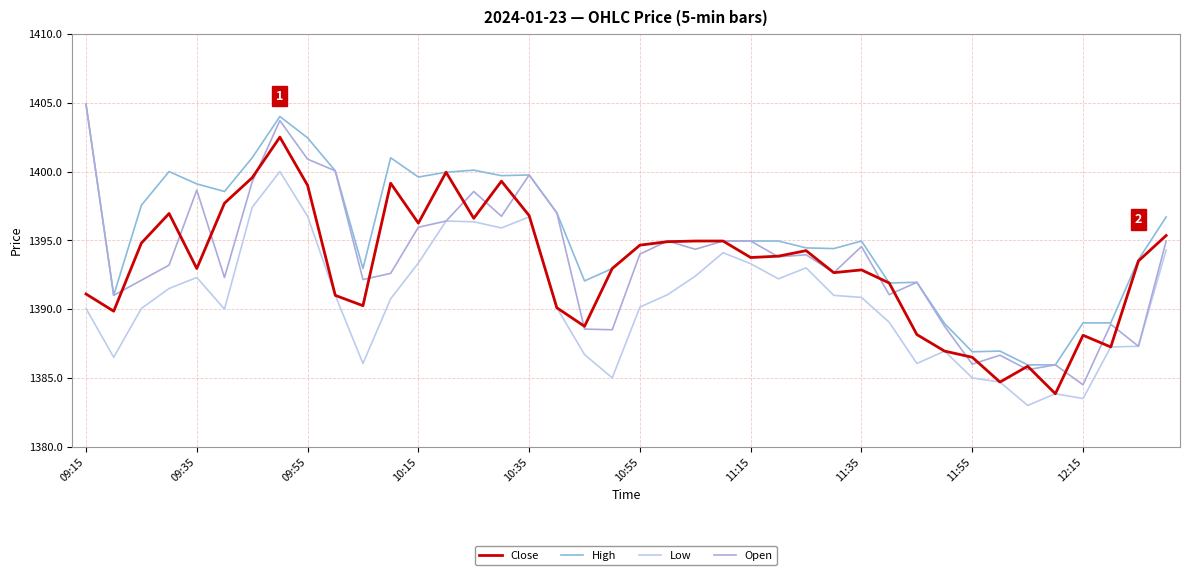

Does the chart have visible grid lines?

Yes